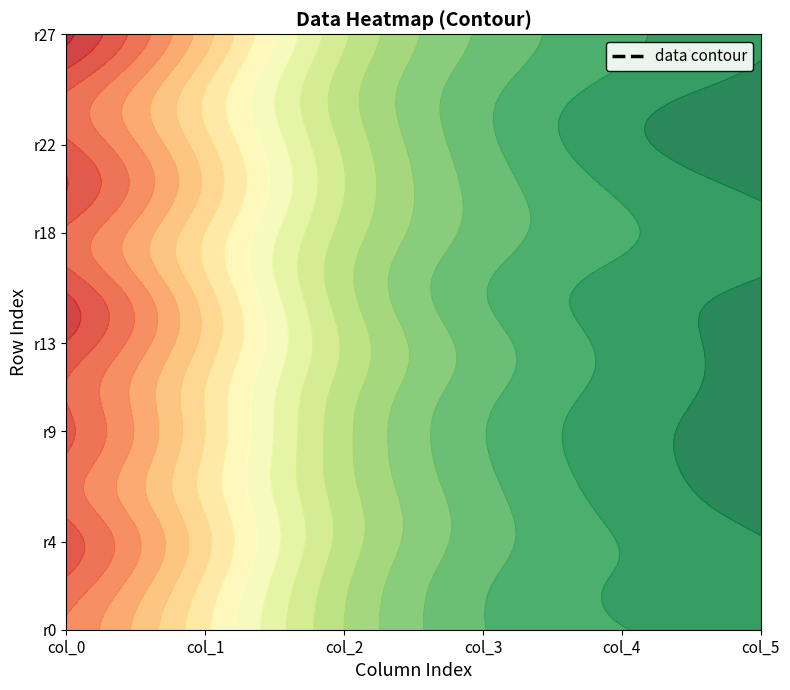

What is the maximum value for col_2?

20.7